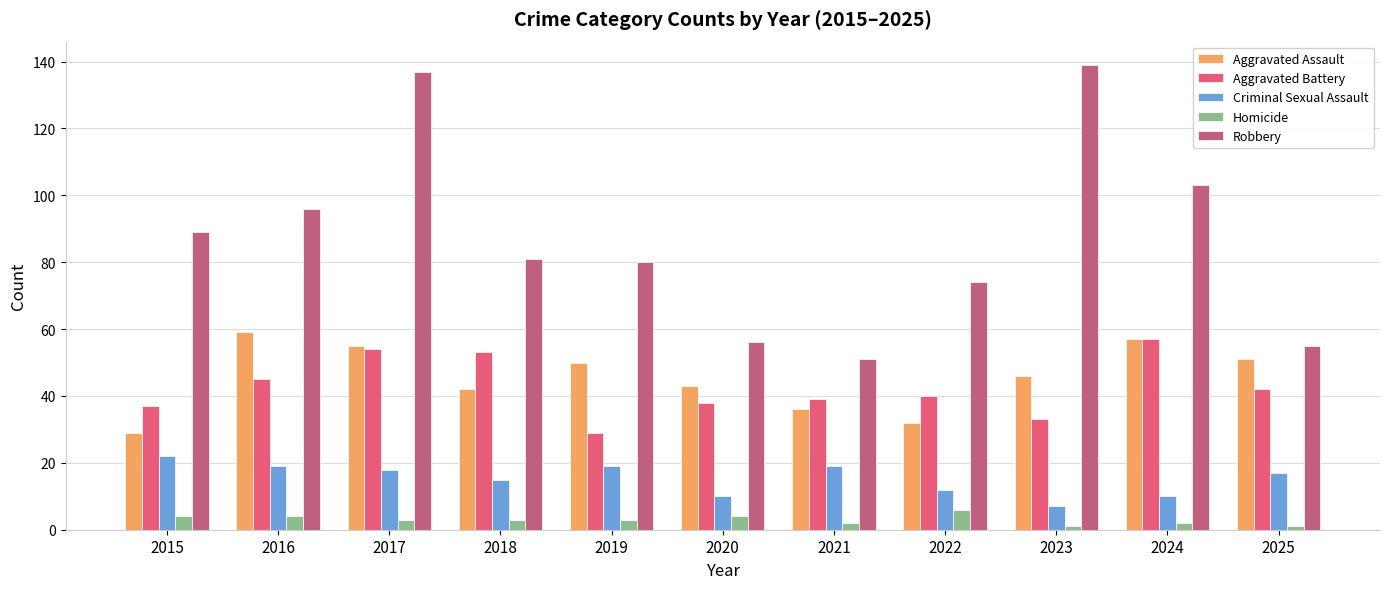

The Robbery series shows 81 at 2018. True or false?

True